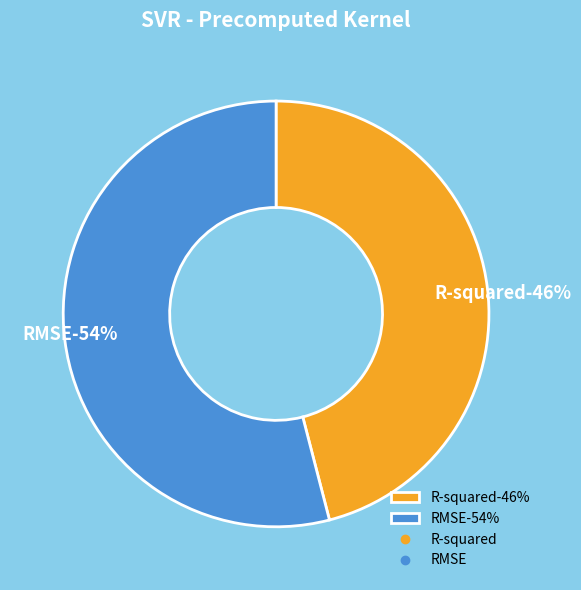

To the nearest percent, what is the average slice percentage?

50%